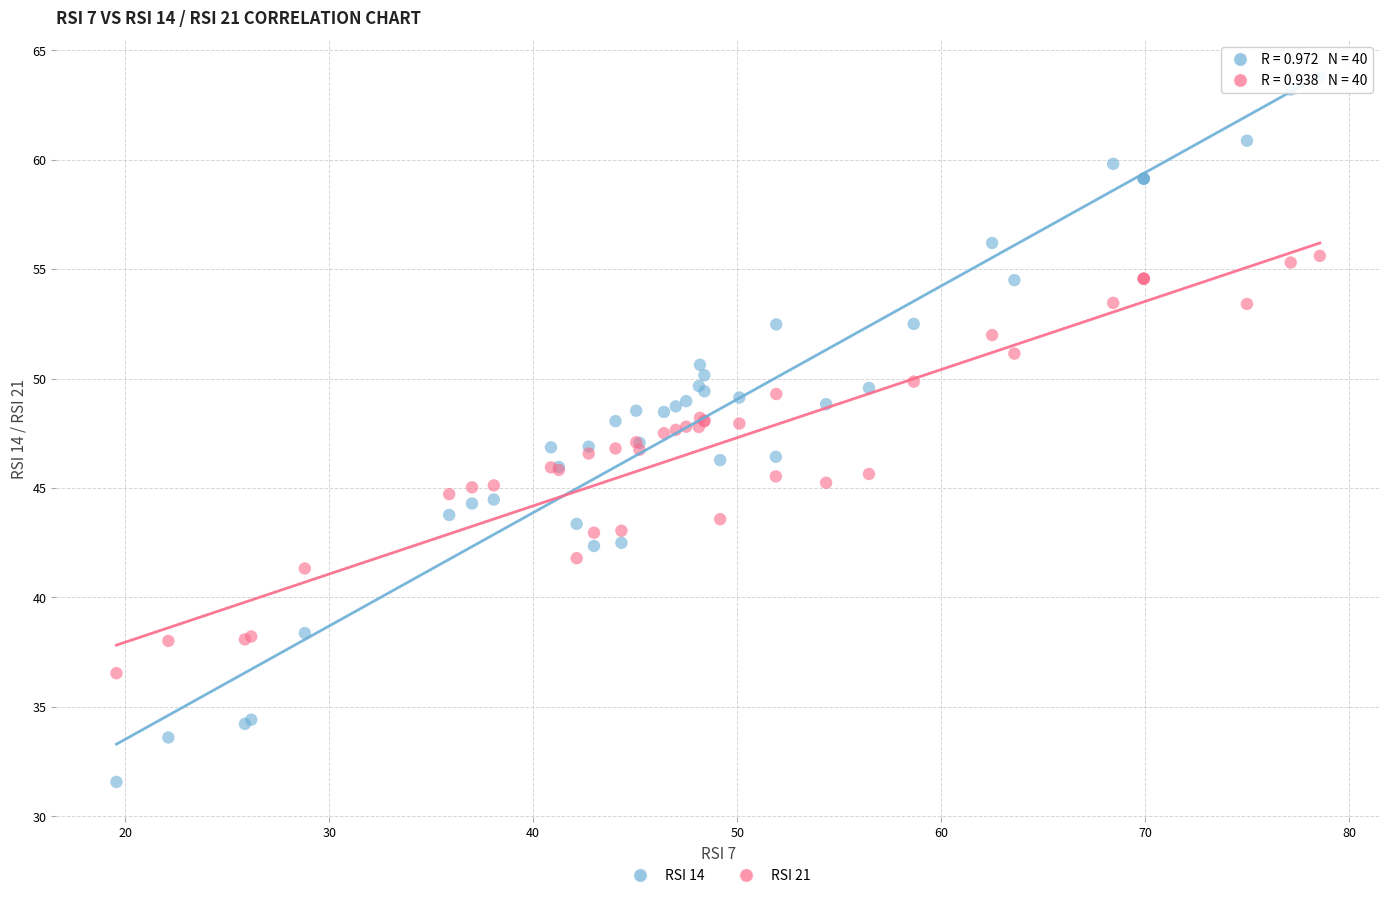

What is the X range (max minus min) for the scatter plot?

59.0